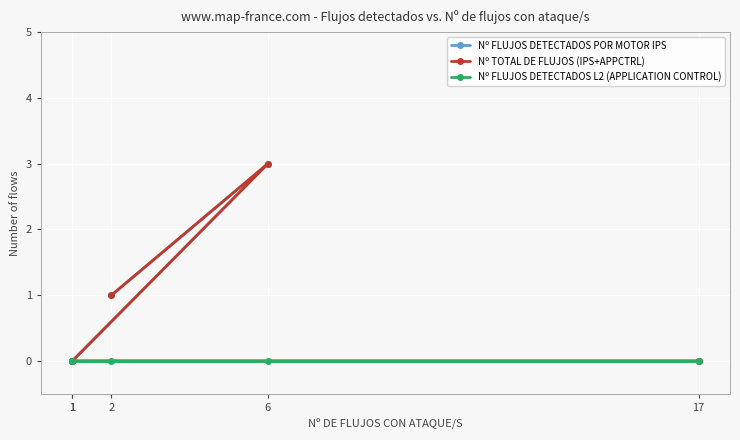

Is the value of Nº TOTAL DE FLUJOS (IPS+APPCTRL) at 6 greater than the value of Nº FLUJOS DETECTADOS POR MOTOR IPS at 2?

Yes